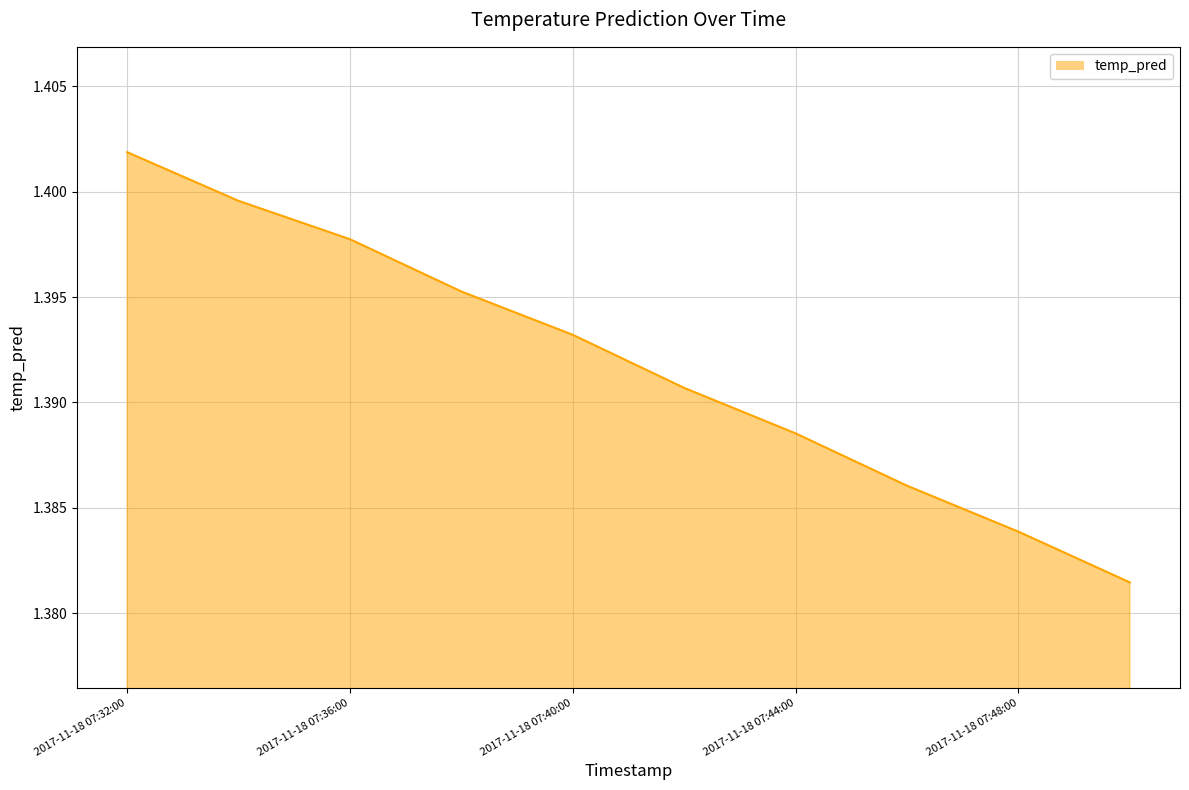

What is the smallest value displayed?

1.4